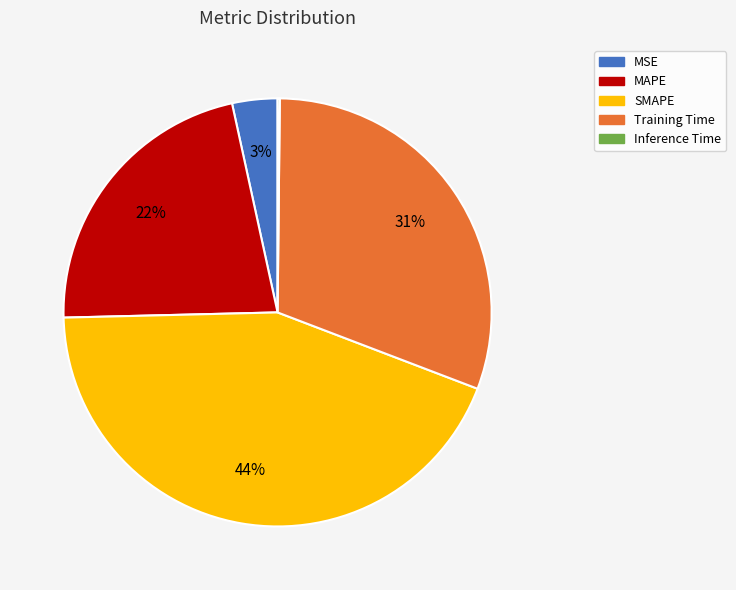

The Training Time slice represents 45% of the pie. True or false?

False